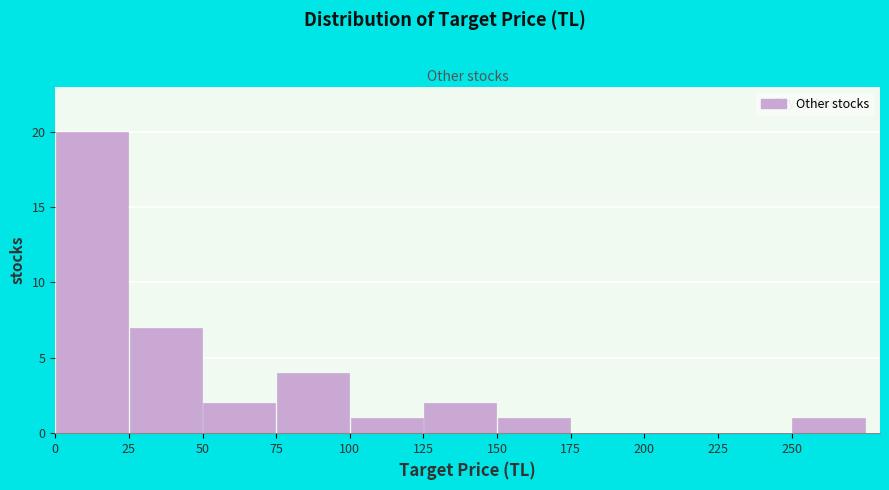

Reading left to right, transcribe this chart: for each bar, give the range it covers on the x-axis and its height. The values are not printed on the chart, so give them approximately, as read against the axis.

0 to 25: 20
25 to 50: 7
50 to 75: 2
75 to 100: 4
100 to 125: 1
125 to 150: 2
150 to 175: 1
175 to 200: 0
200 to 225: 0
225 to 250: 0
250 to 275: 1